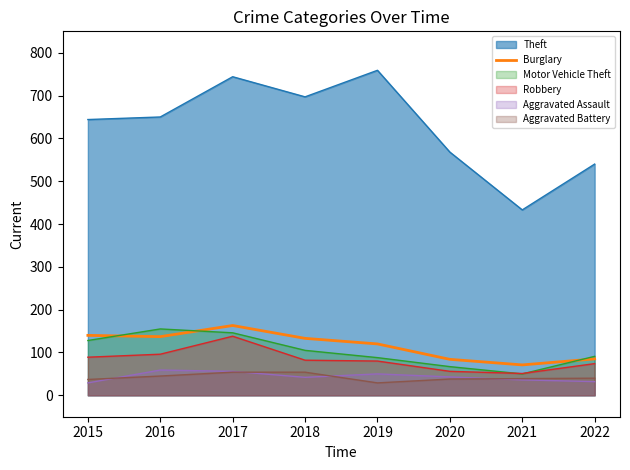

What is the lowest value of the Aggravated Battery series?

29